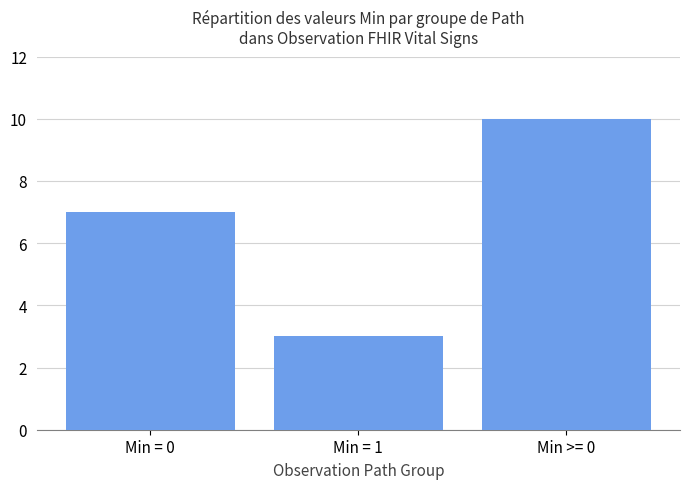

What is the difference between the values at Min = 1 and Min = 0?

4